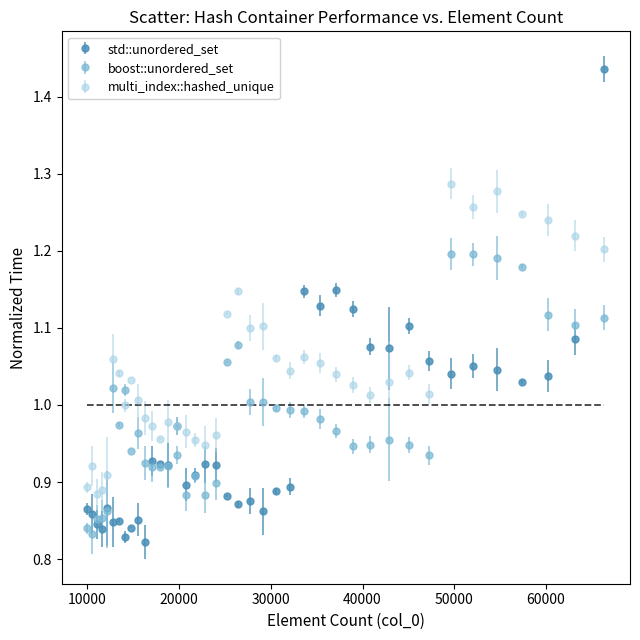

List the series in order of their peak value, highest first.

std::unordered_set, multi_index::hashed_unique, boost::unordered_set